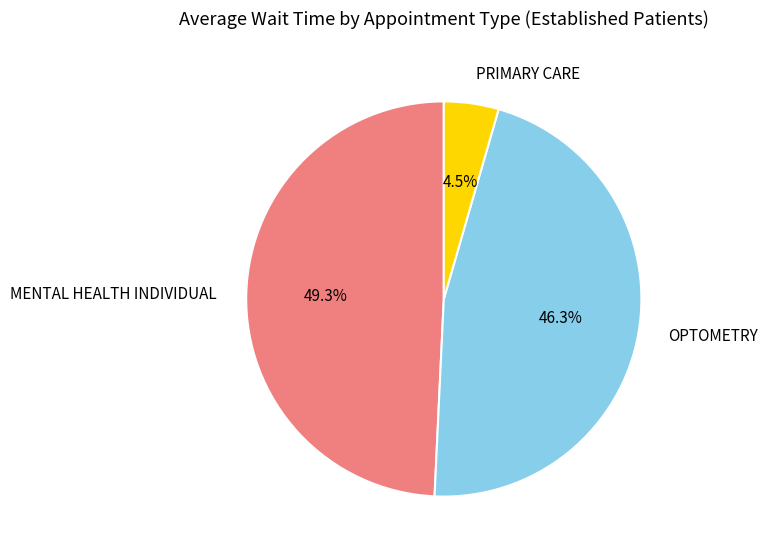

The OPTOMETRY slice represents 40% of the pie. True or false?

False